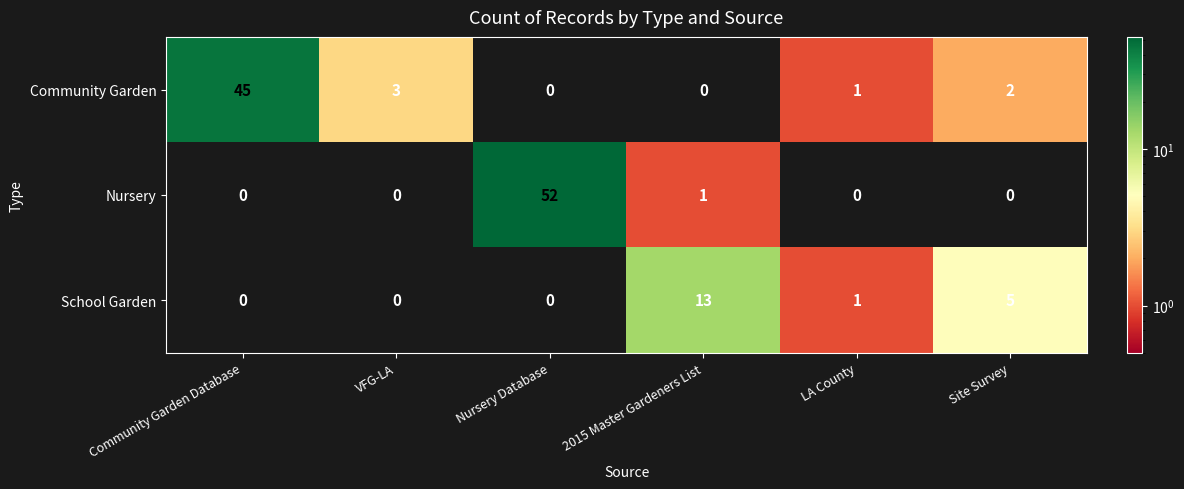

Reading right to left, what are all the values shown in this chart?

Community Garden: Site Survey=2	LA County=1	2015 Master Gardeners List=0	Nursery Database=0	VFG-LA=3	Community Garden Database=45
Nursery: Site Survey=0	LA County=0	2015 Master Gardeners List=1	Nursery Database=52	VFG-LA=0	Community Garden Database=0
School Garden: Site Survey=5	LA County=1	2015 Master Gardeners List=13	Nursery Database=0	VFG-LA=0	Community Garden Database=0